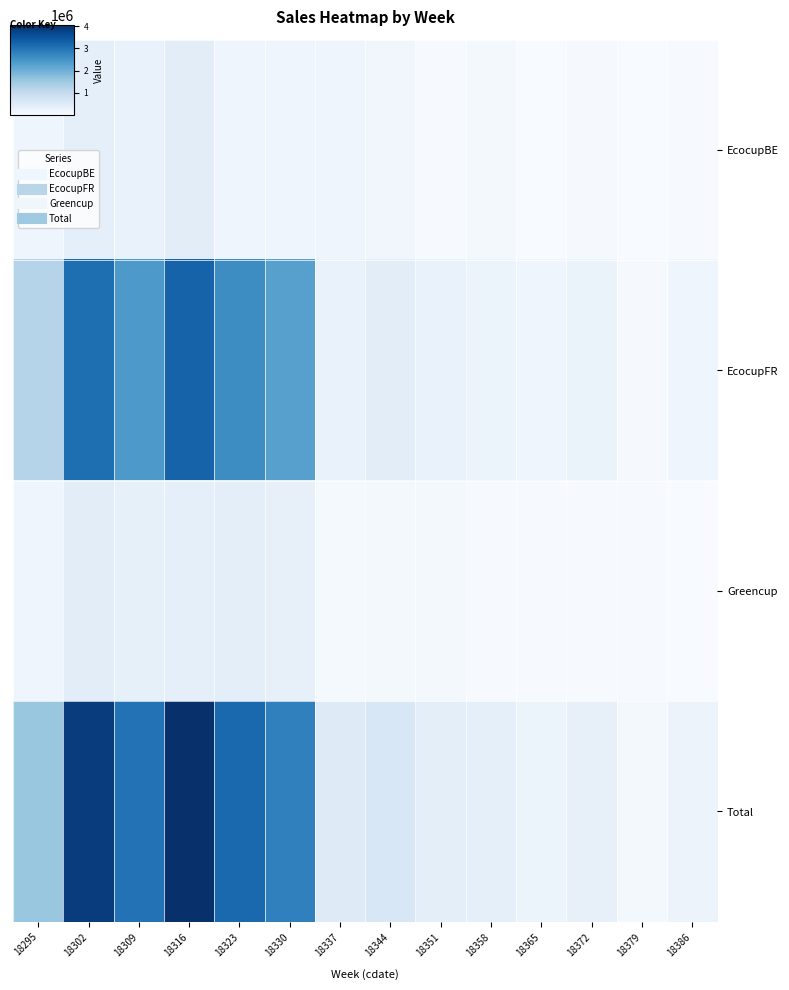

At 18337, list the series in order from largest to smallest.

Total, EcocupFR, EcocupBE, Greencup